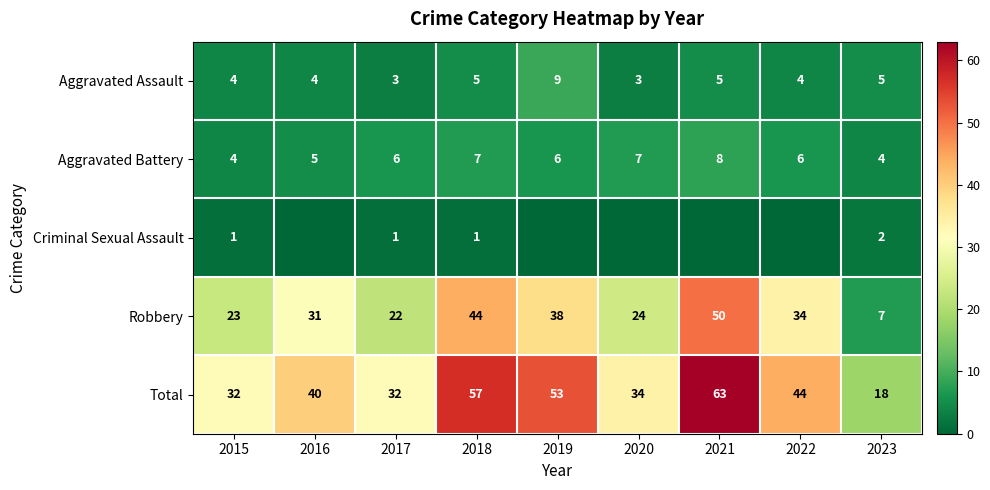

Is the value of Aggravated Battery at 2018 greater than the value of Robbery at 2019?

No